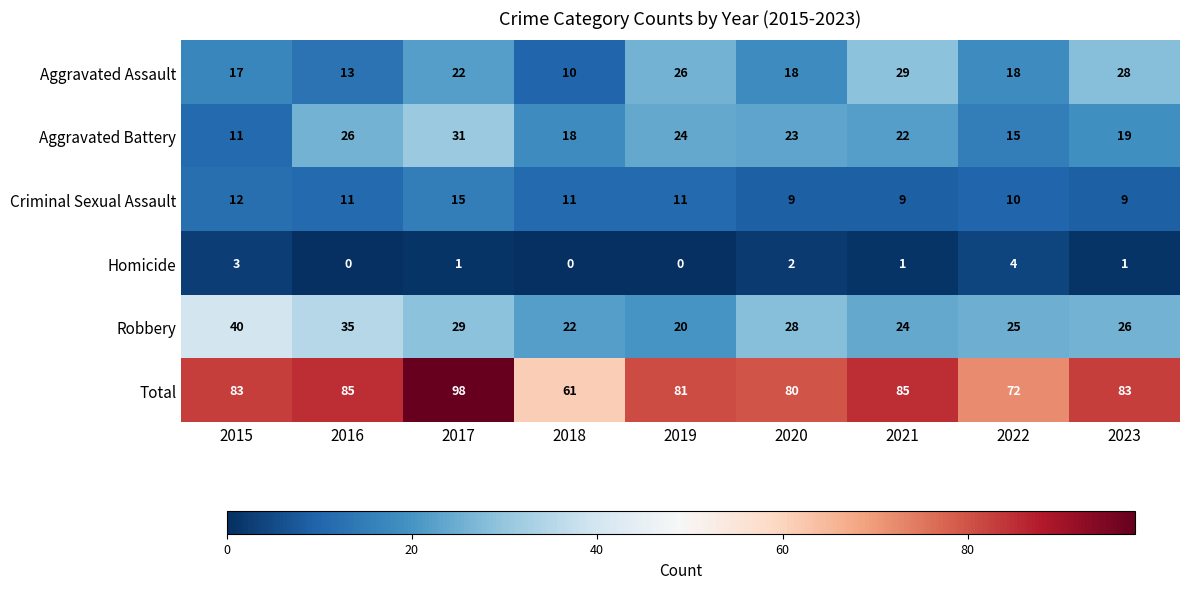

At 2016, list the series in order from smallest to largest.

Homicide, Criminal Sexual Assault, Aggravated Assault, Aggravated Battery, Robbery, Total